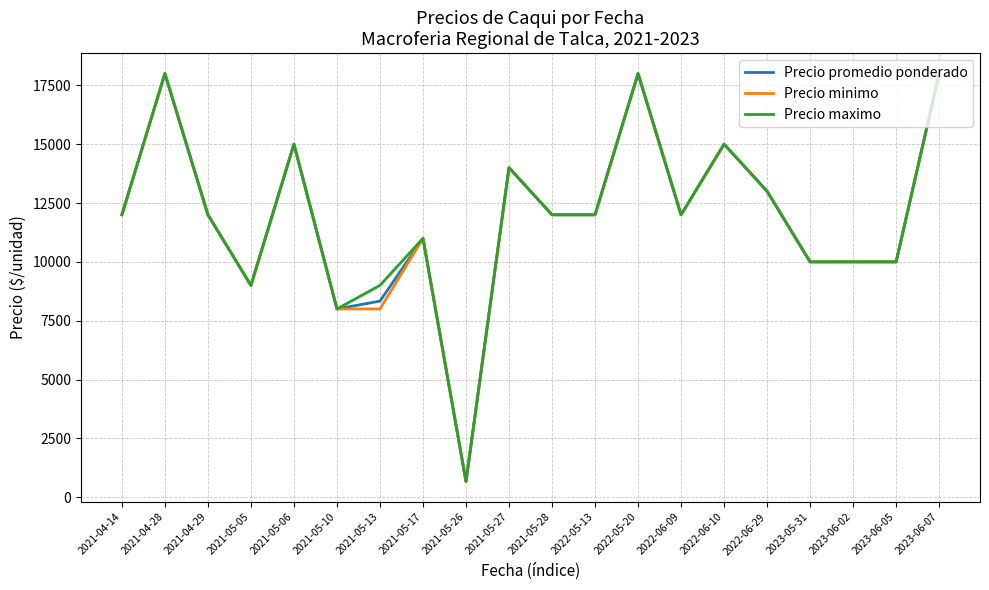

True or false: Precio maximo has more than 2 points higher than both neighbors.

True